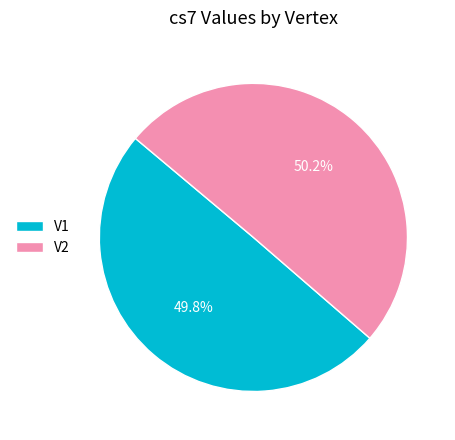

Approximately how many times larger is the value at V1 compared to V2?

1.0